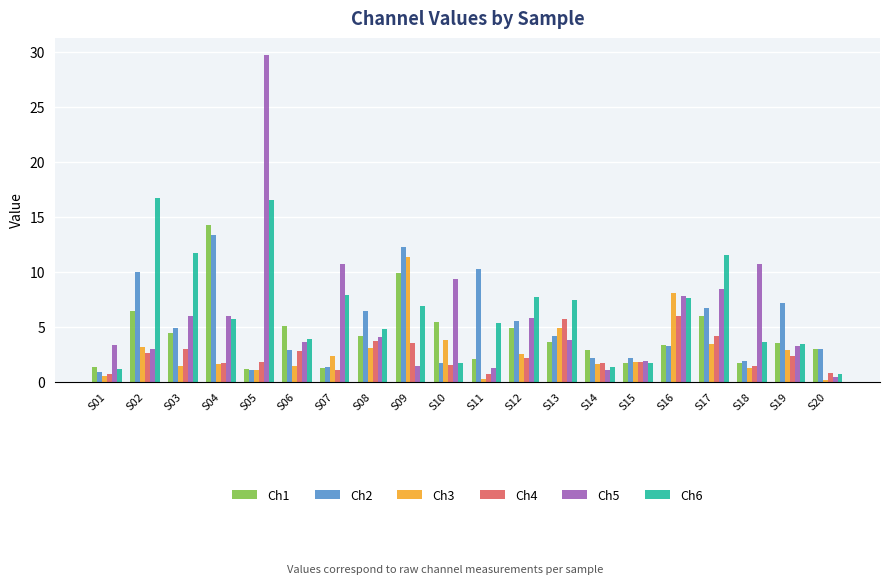

At which category is the sum across all series the highest?

S05